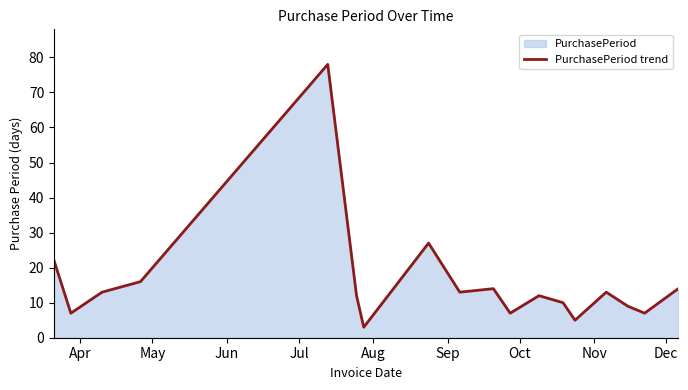

How many values are below 13?

9